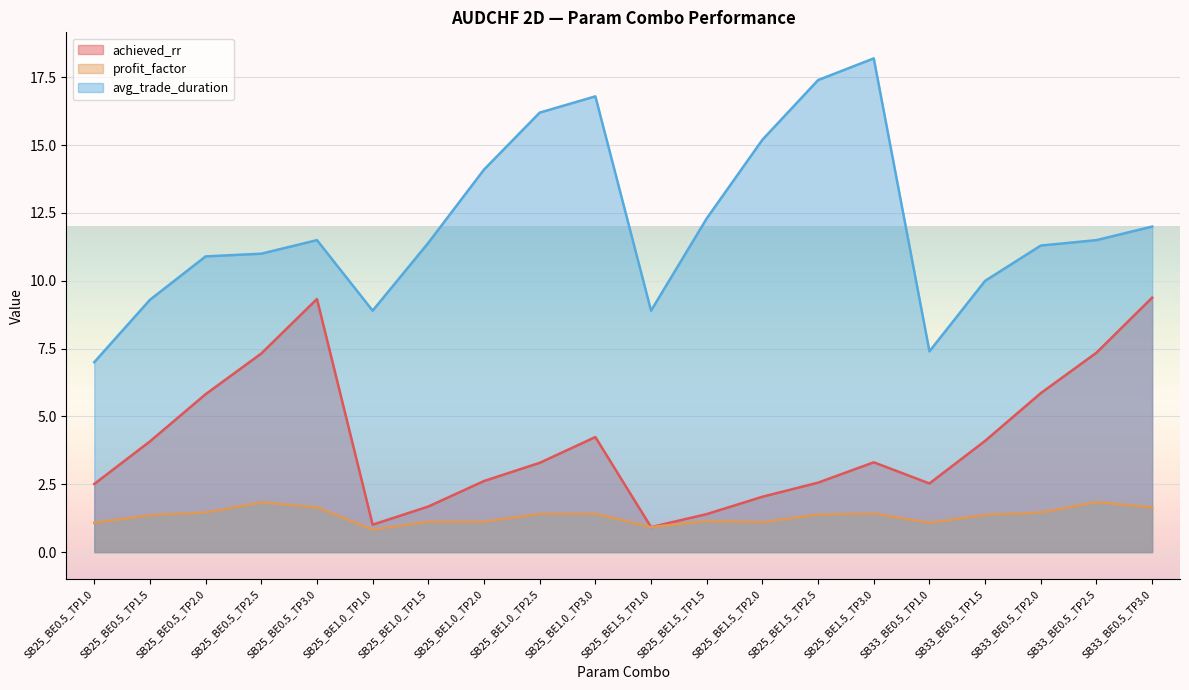

What is the value of the achieved_rr point at the 2nd from the left?

4.1